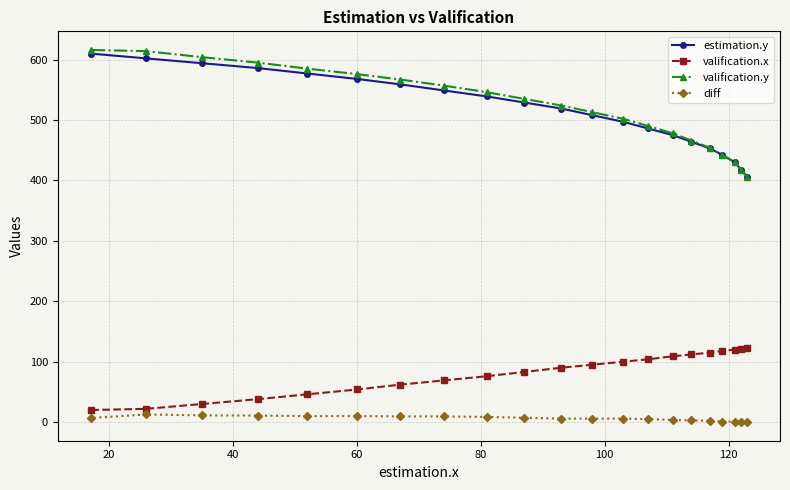

Which series has the widest spread of values?

valification.y